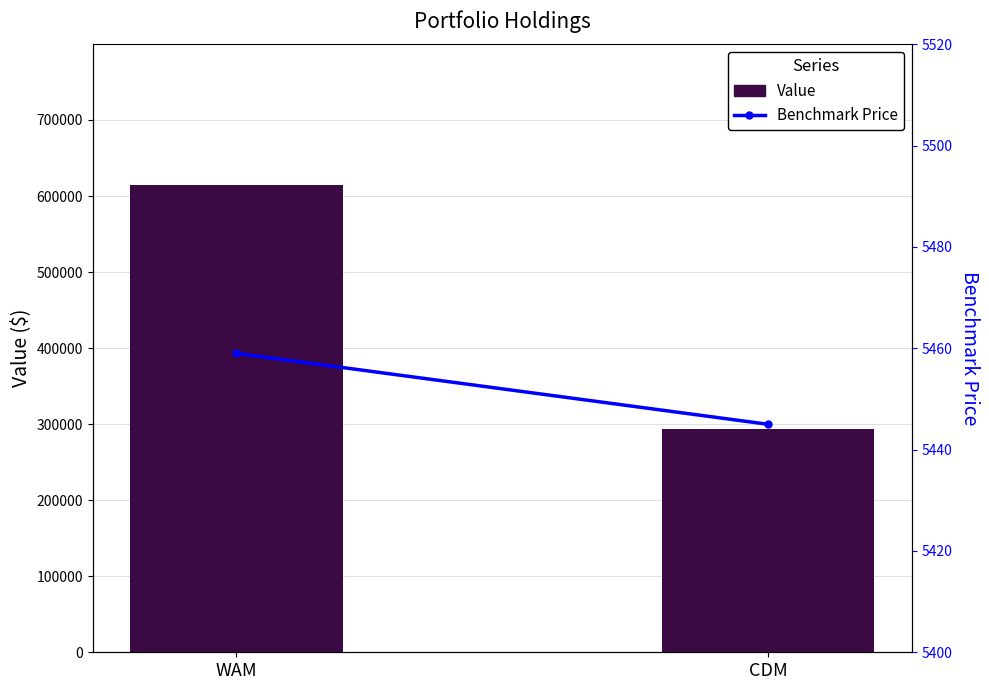

What is the difference between the maximum and minimum values in the Benchmark Price series?

14